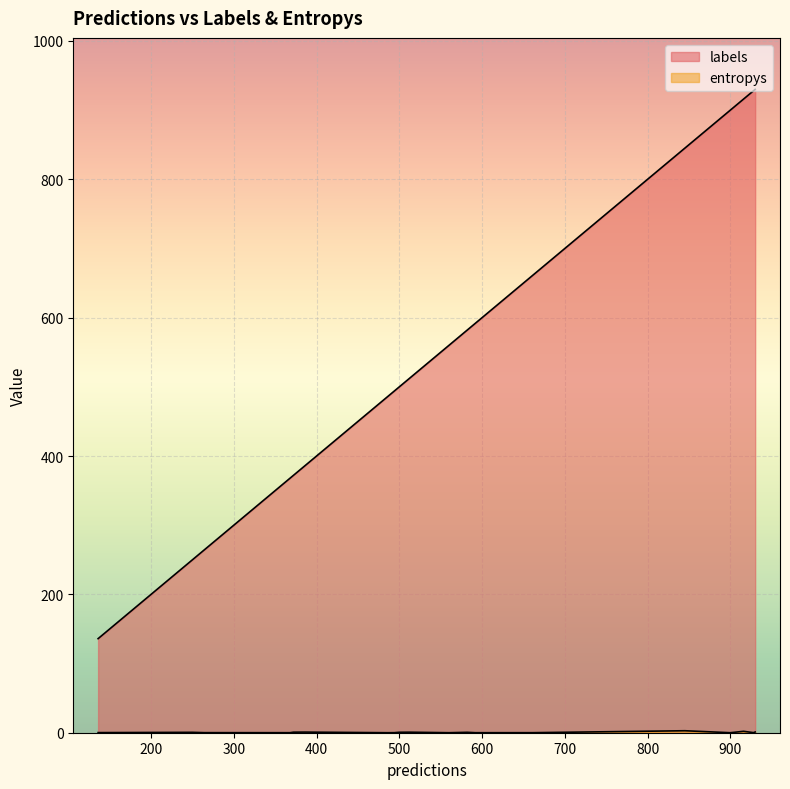

Rank the series by their maximum value, from highest to lowest.

labels, entropys